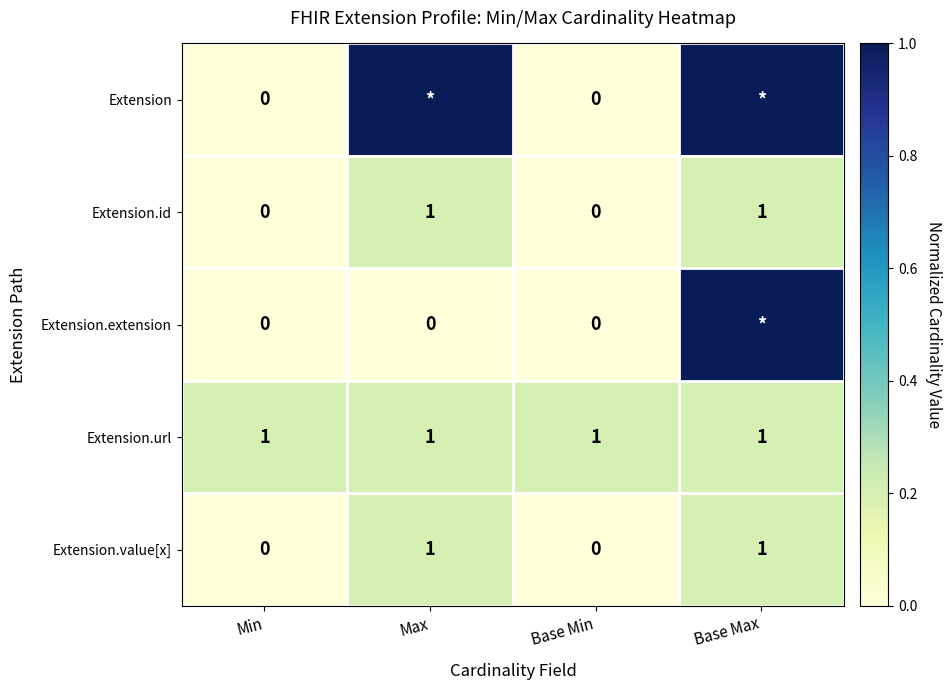

What is the greatest value displayed?

1.0